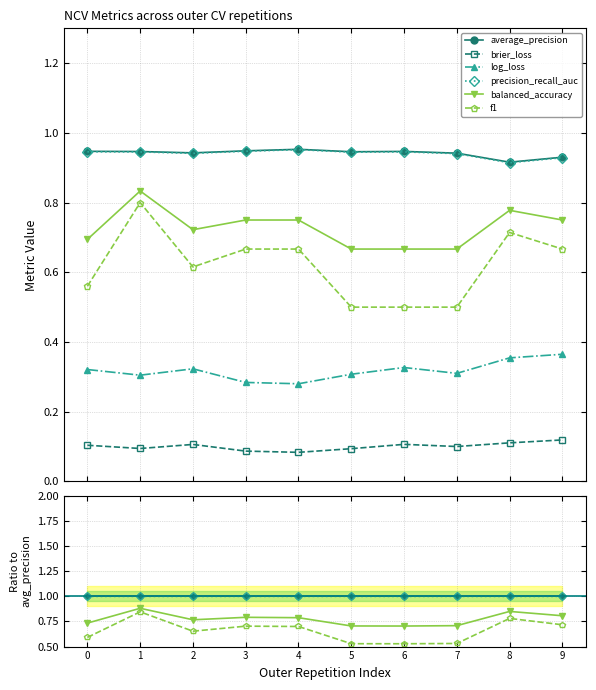

Which series has the widest spread of values?

f1